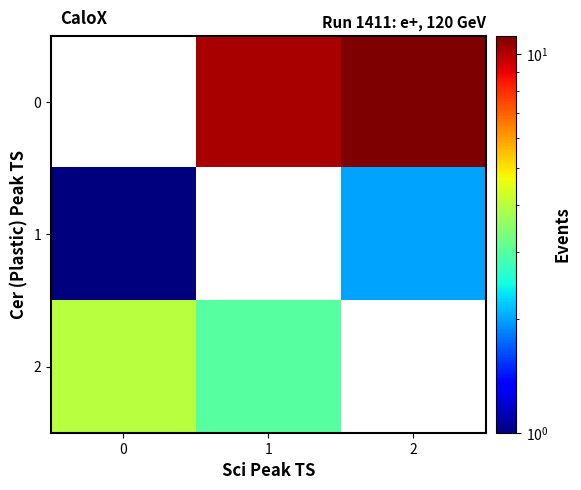

At 1, list the series in order from largest to smallest.

0, 1, 2